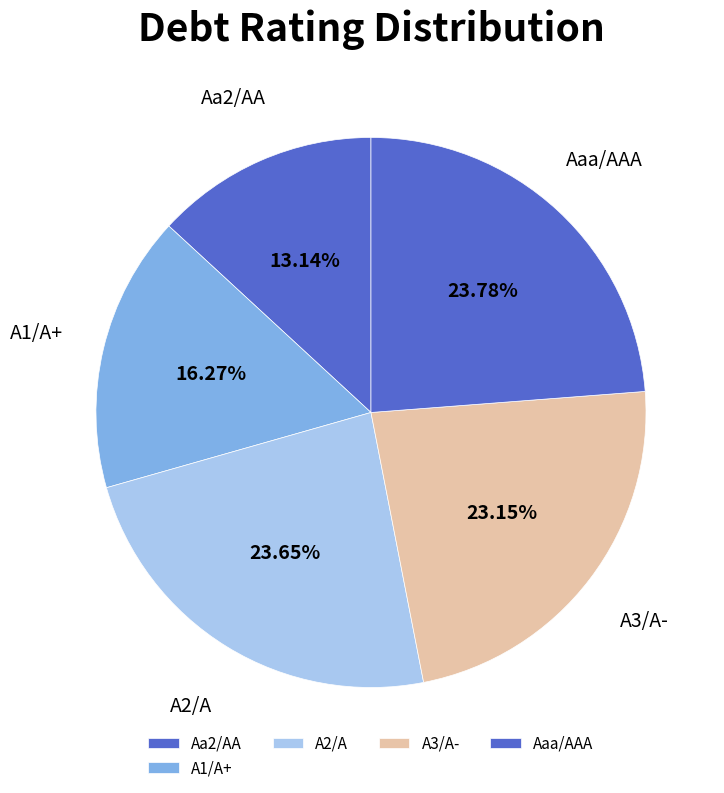

Which category has the smallest portion of the pie?

Aa2/AA